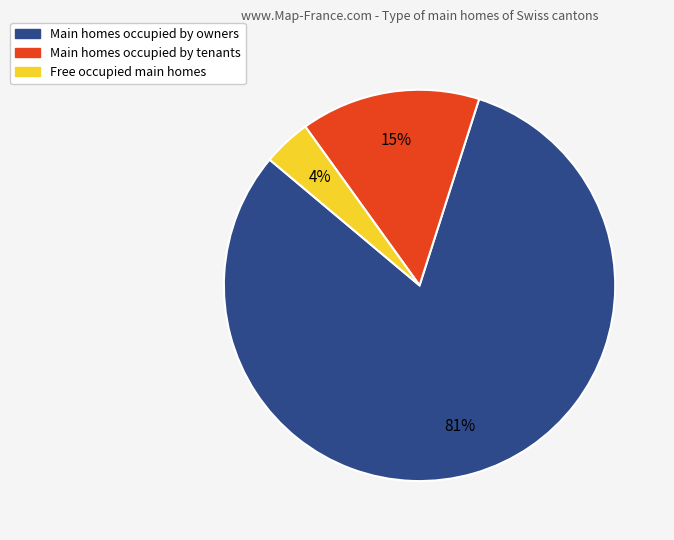

Count the number of slices in the pie.

3